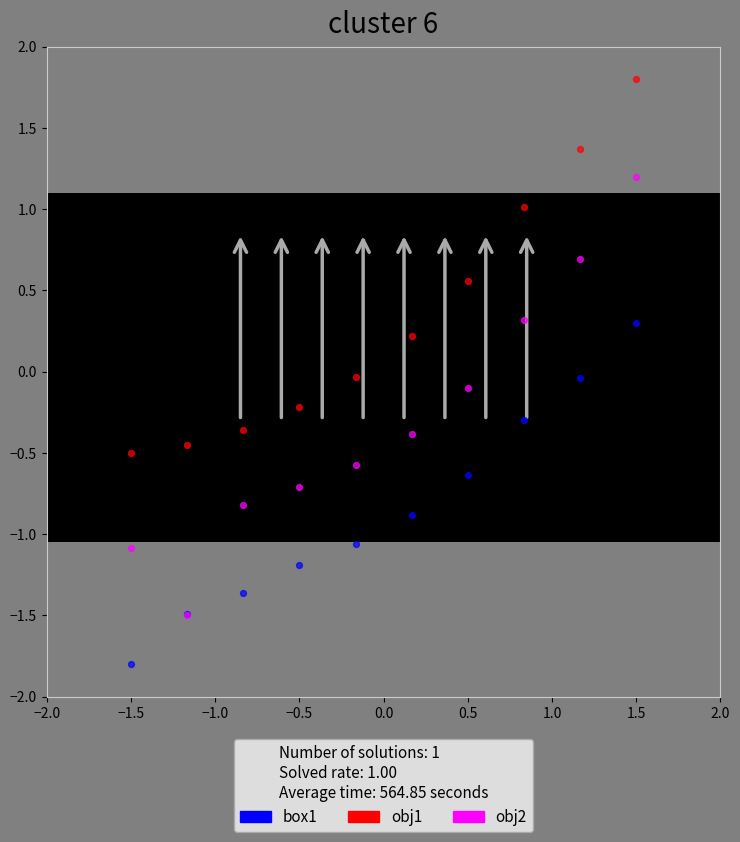

Which series reaches the maximum Y coordinate?

obj1